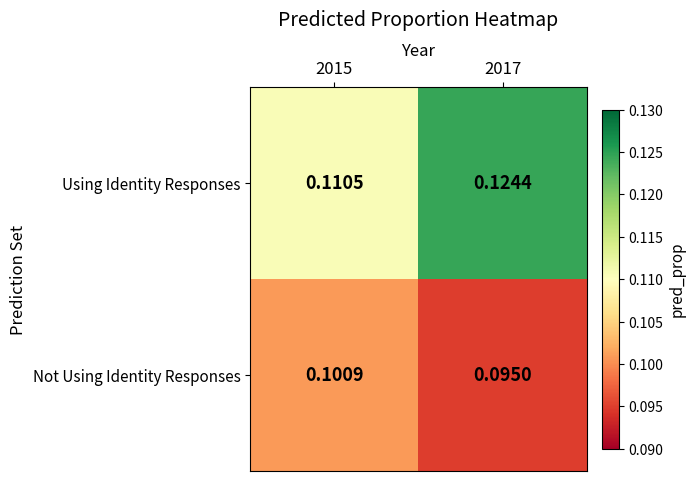

Which series has the largest total across all categories?

Using Identity Responses